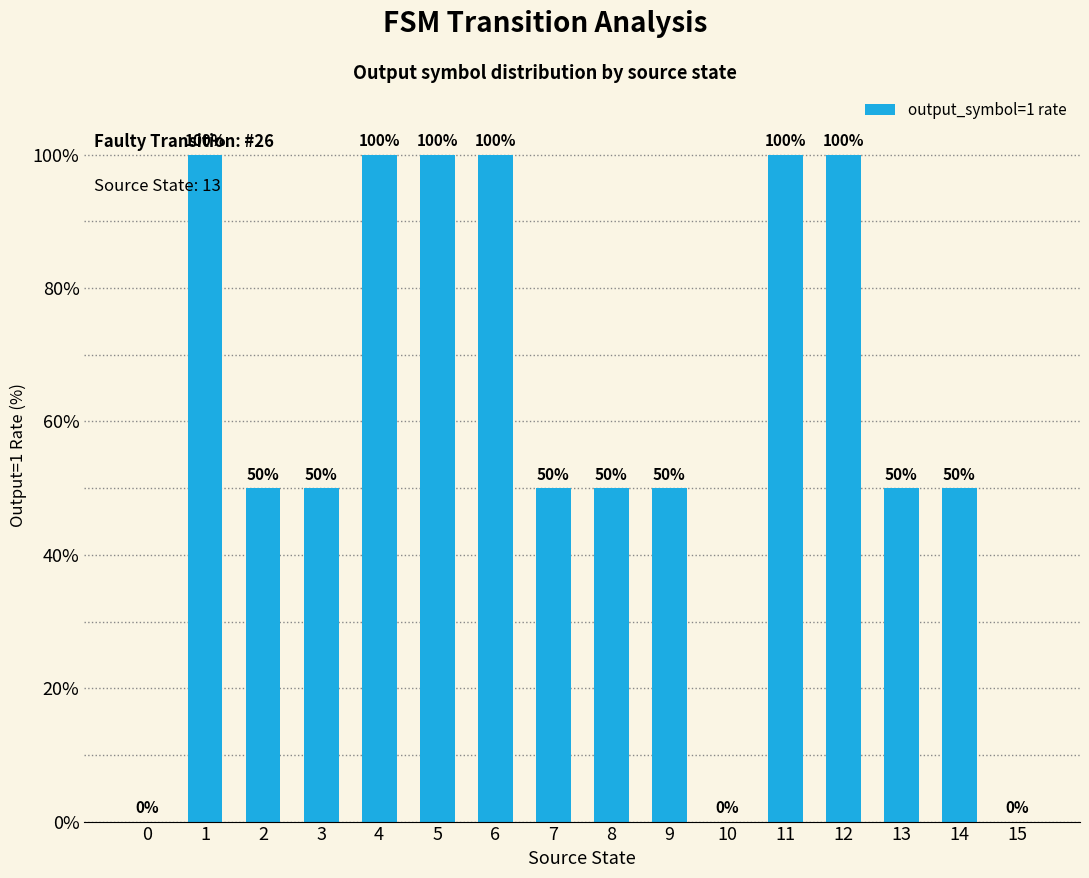

Is it true that the value at 8 is 73?

False